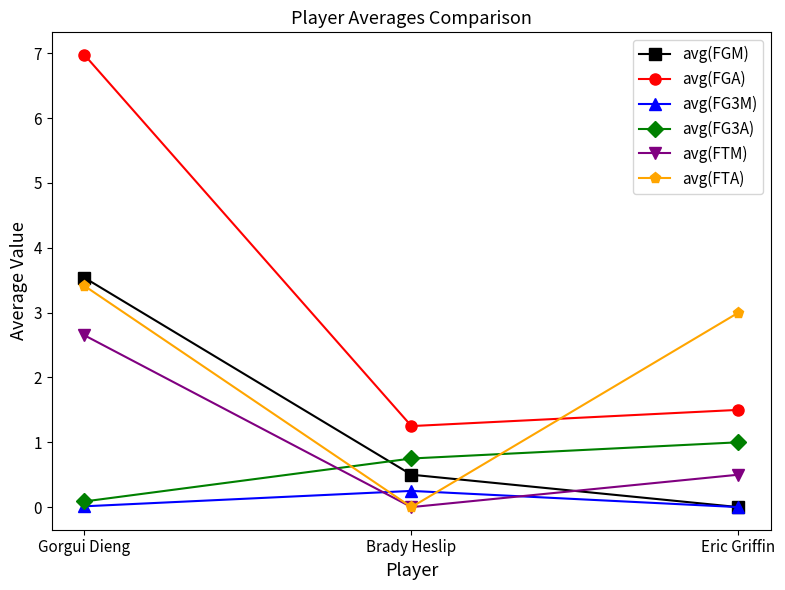

What is the label of the 2nd point from the right?

Brady Heslip